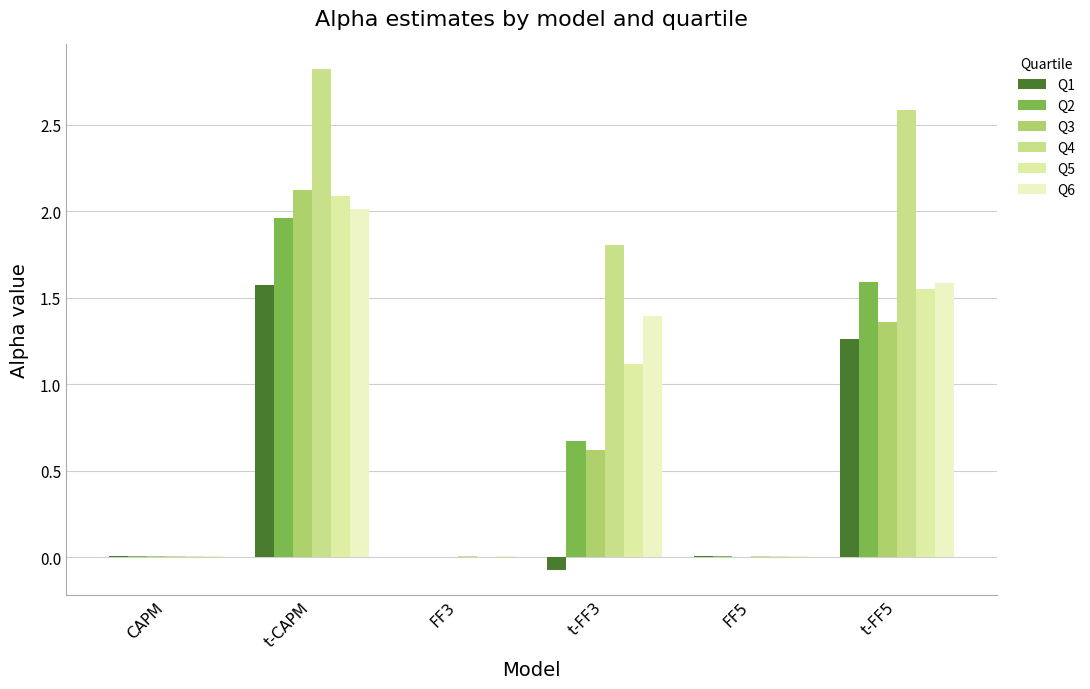

At how many categories does at least one series exceed 0?

6